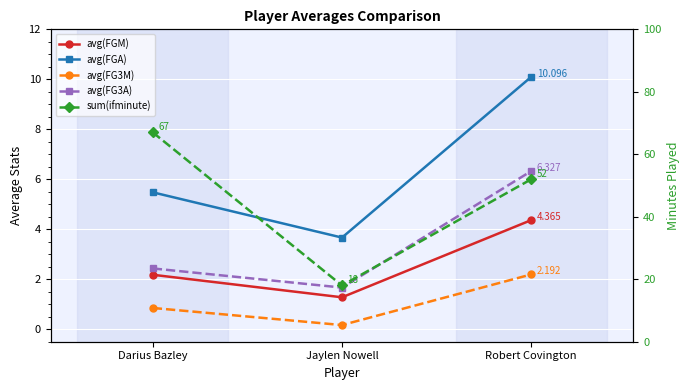

How many lines are shown in the chart?

5